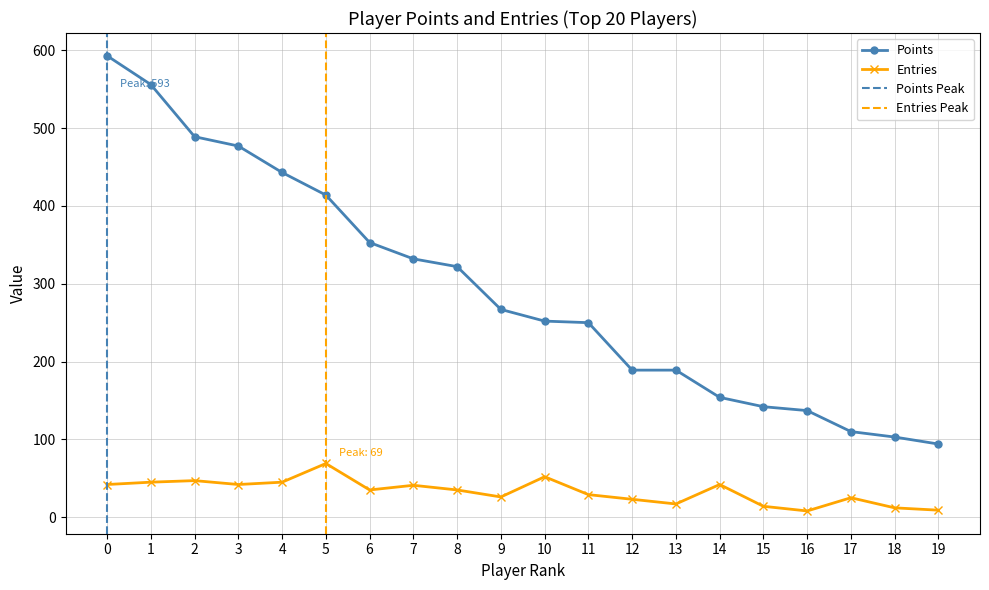

True or false: Entries and Points cross at least once.

False